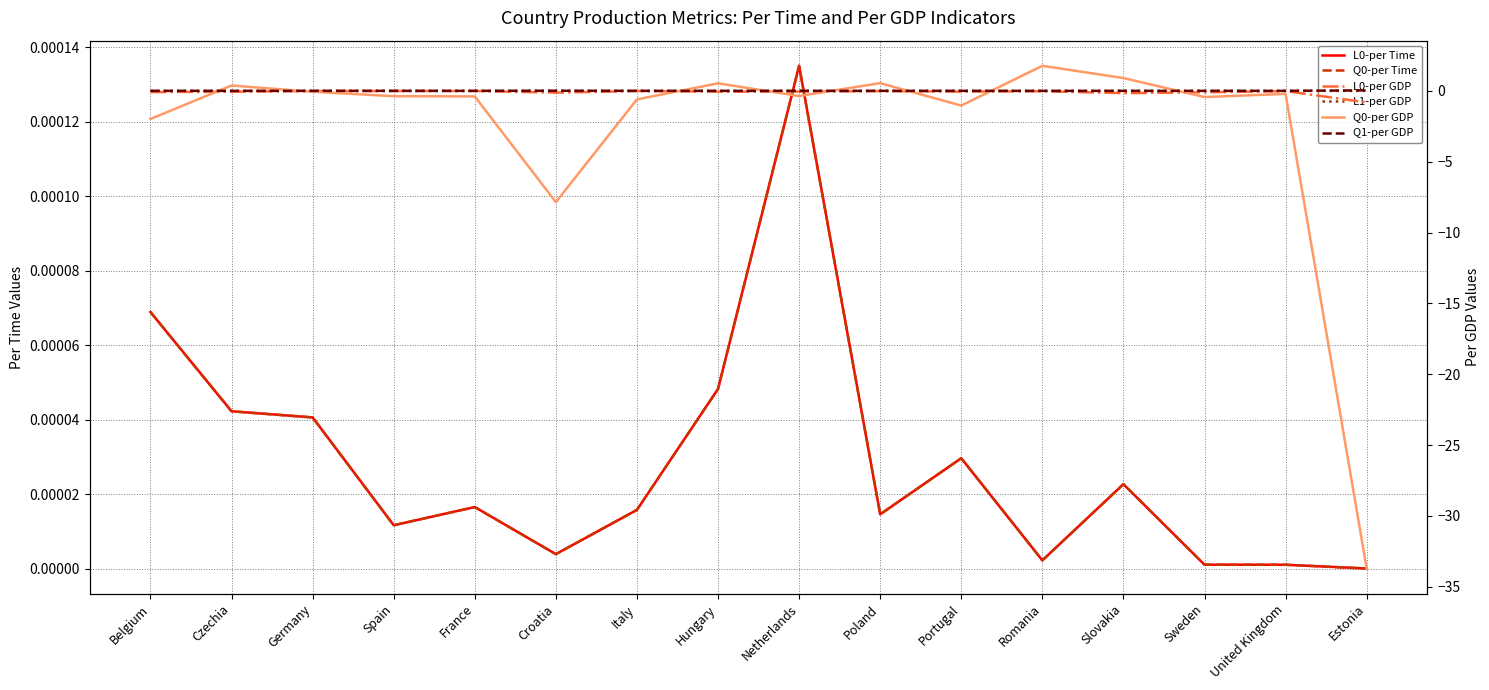

List the series in order of their peak value, lowest first.

L0-per GDP, L0-per Time, Q0-per Time, L1-per GDP, Q1-per GDP, Q0-per GDP